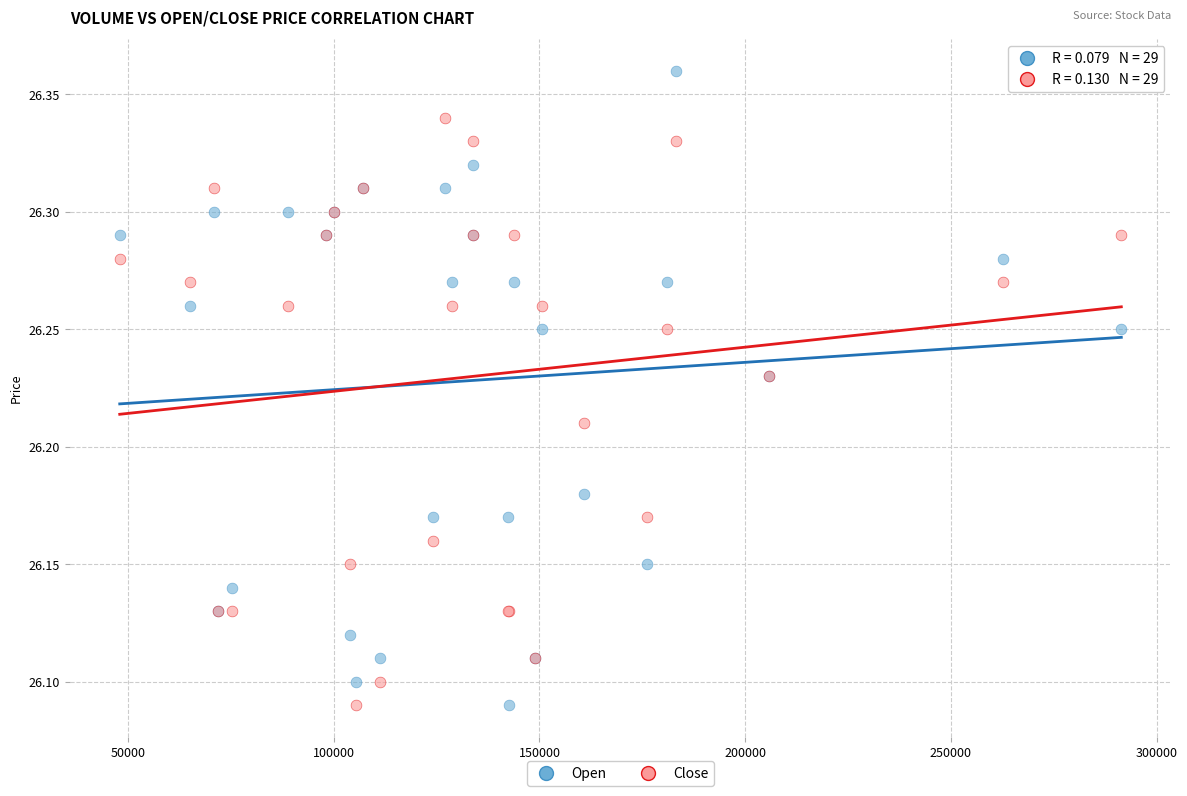

What is the X range (max minus min) for the scatter plot?

243400.0